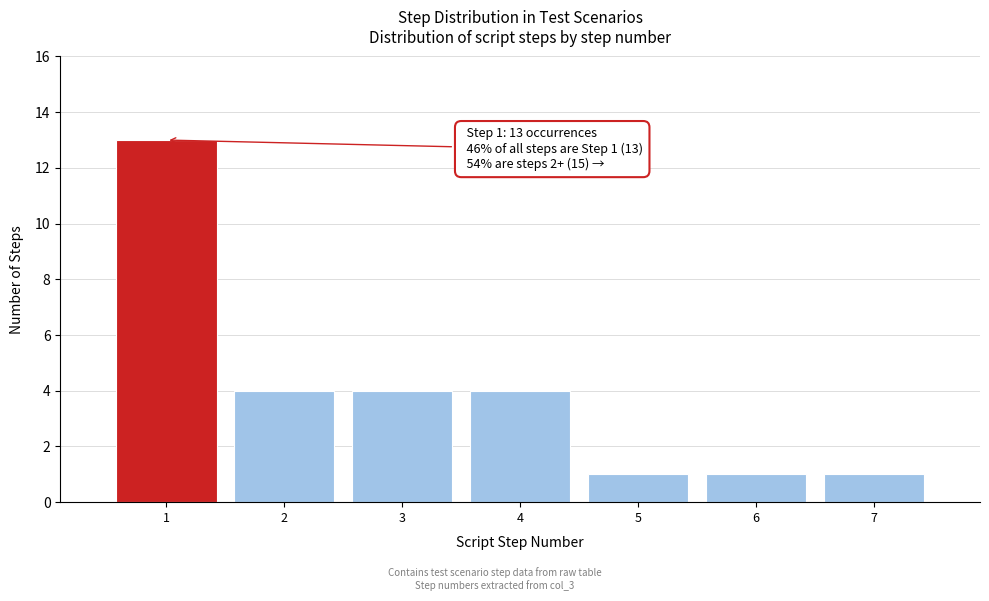

Which range on the x-axis has the tallest bar?

0.5 to 1.5